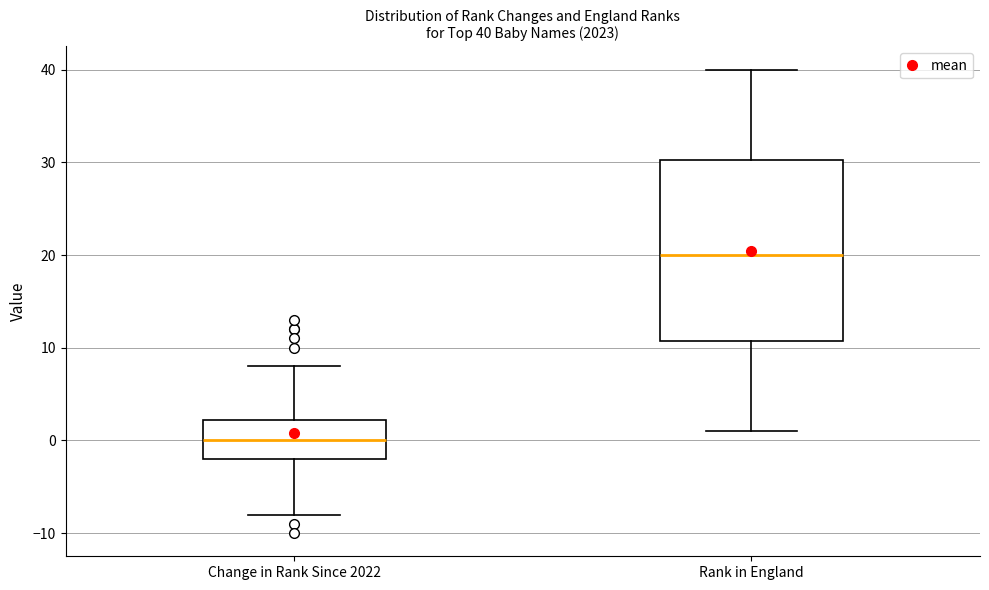

Which box has the lowest median line?

Change in Rank Since 2022